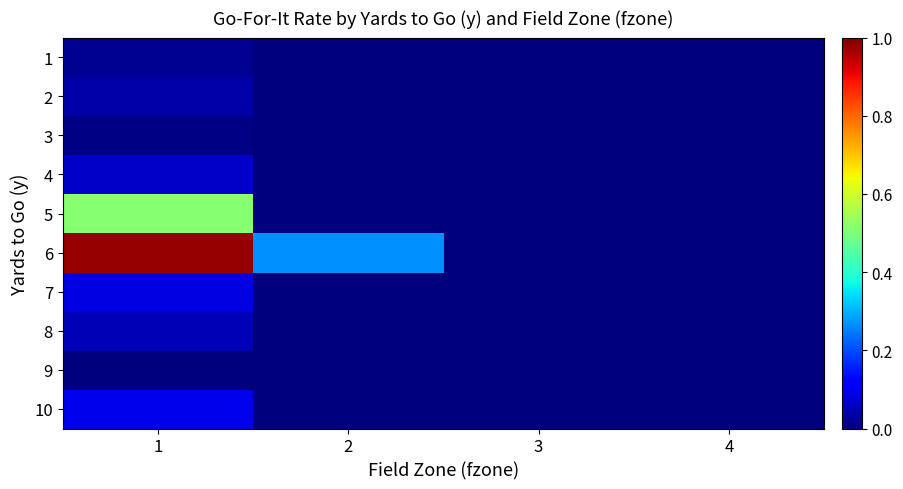

Which series has the largest range (max minus min)?

6